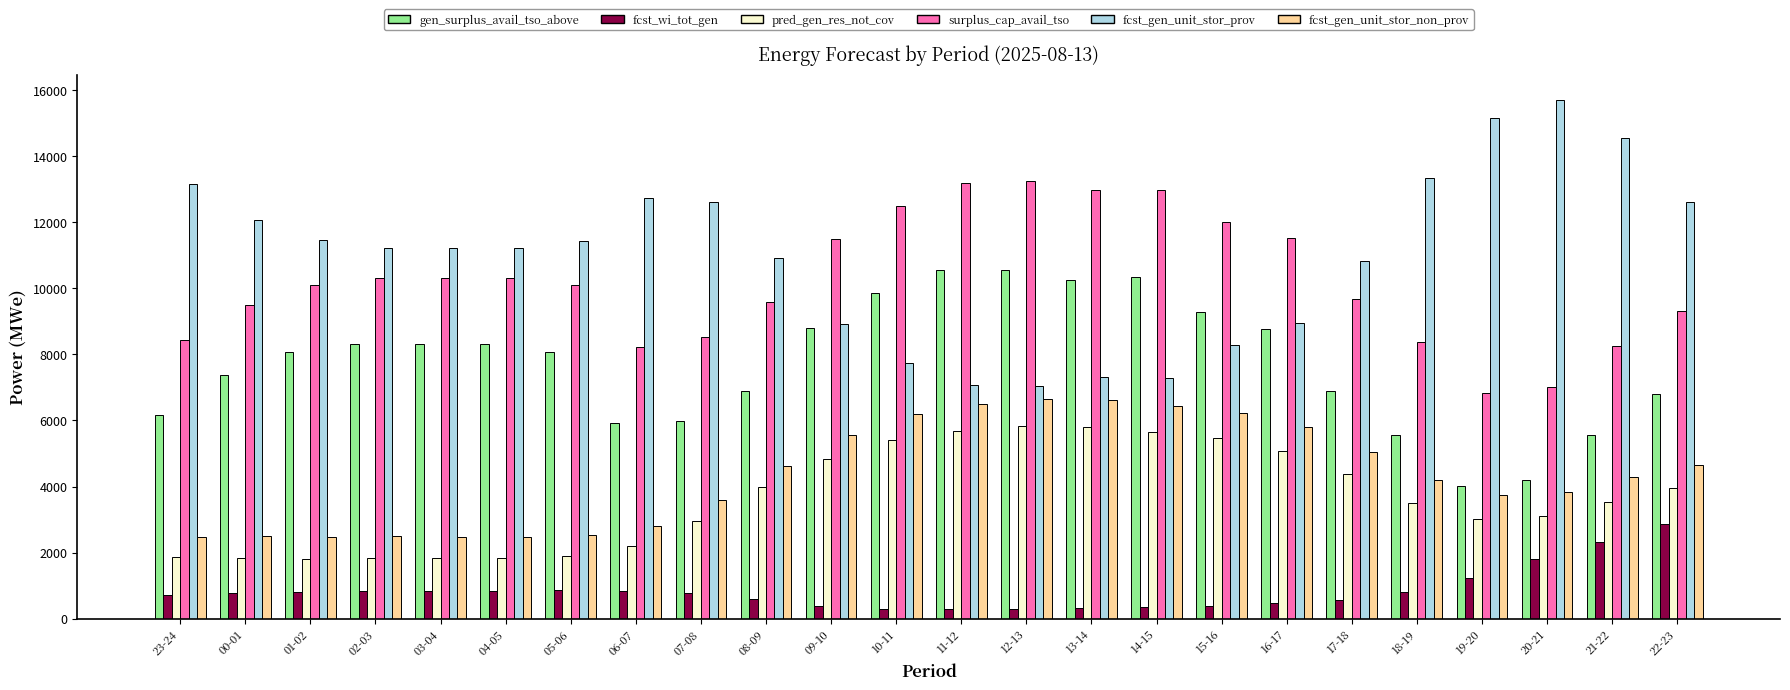

What is the average value of the fcst_gen_unit_stor_non_prov series?

4345